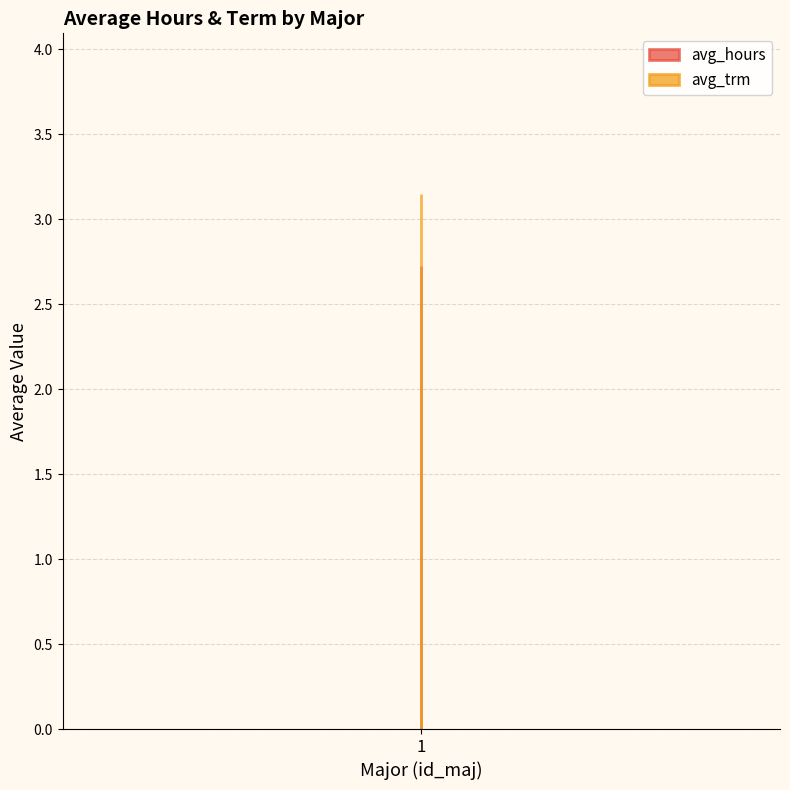

What are all the series names shown in the legend?

avg_hours, avg_trm